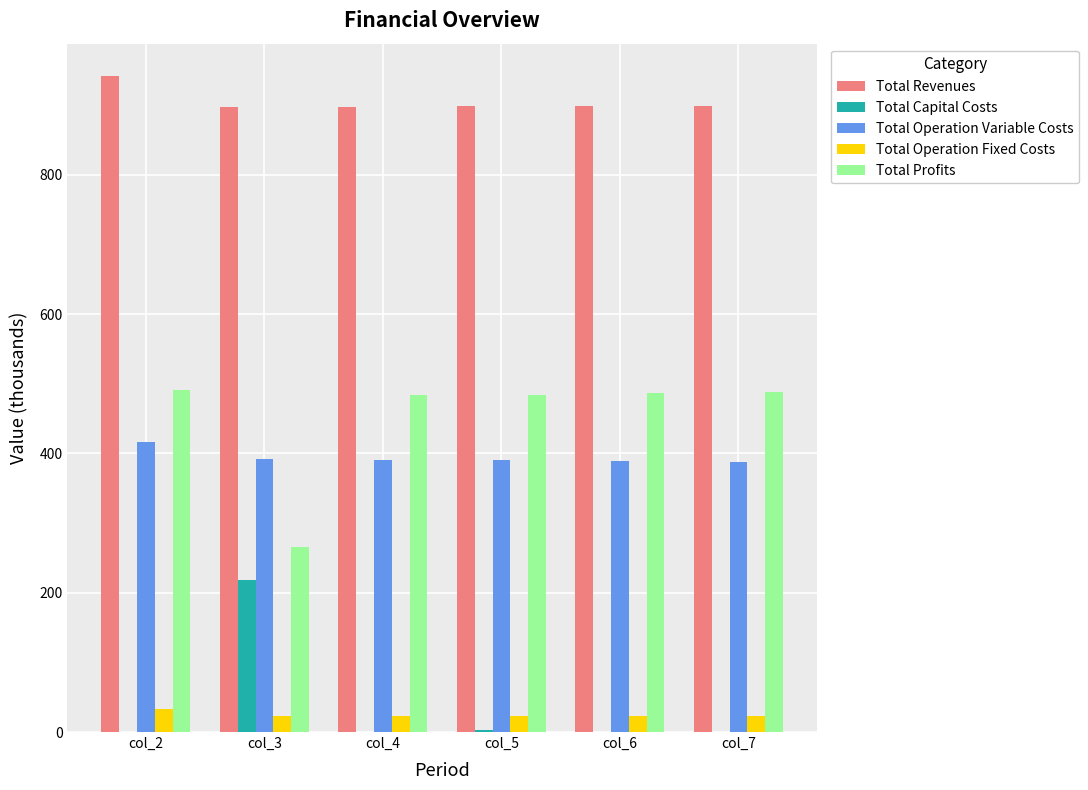

What is the sum of the Total Operation Fixed Costs values at col_7 and col_4?

46.0